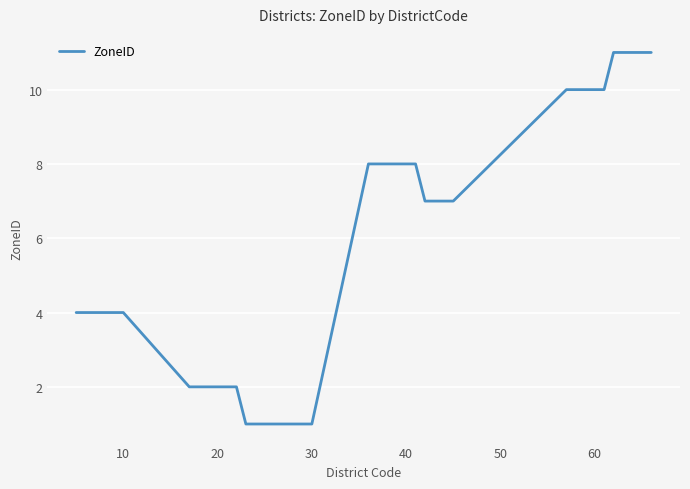

What is the sum of all values?

225